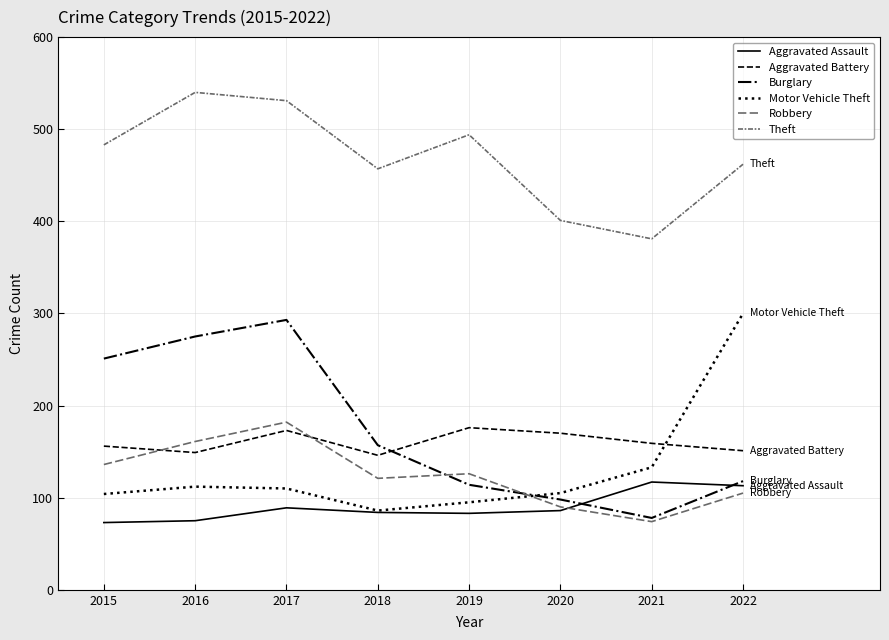

Is this an area chart (filled region under the line)?

No